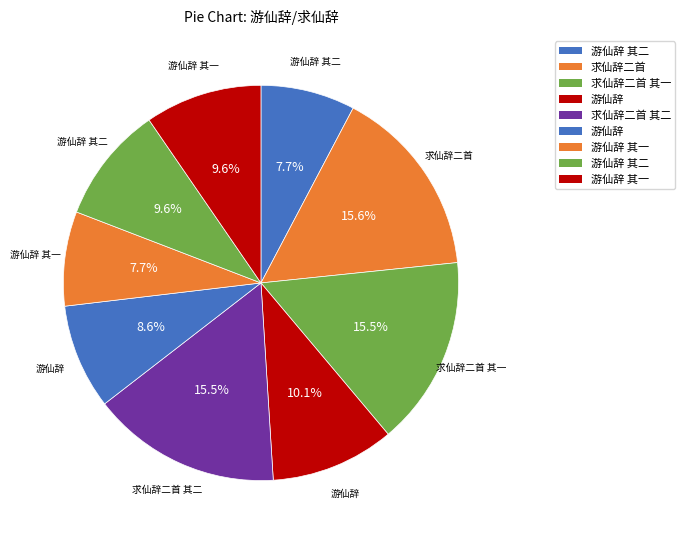

Does any single category account for the majority?

No